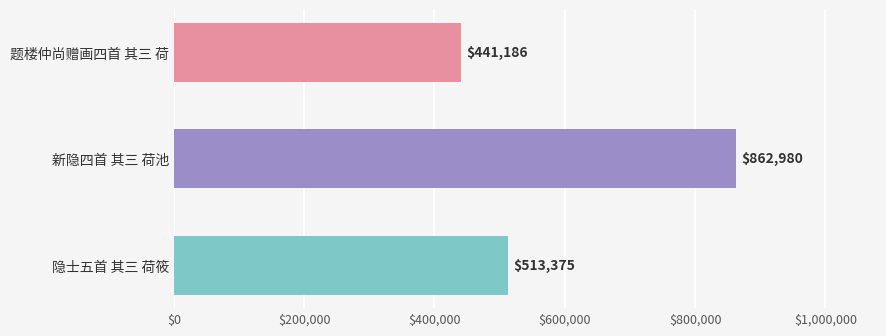

How many values are below 513375?

1